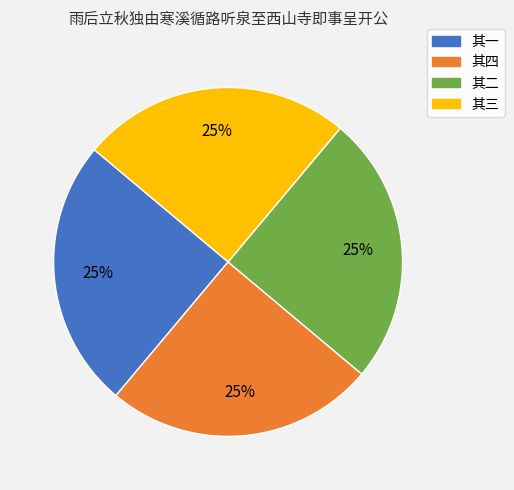

Is there any slice that represents more than half of the pie?

No